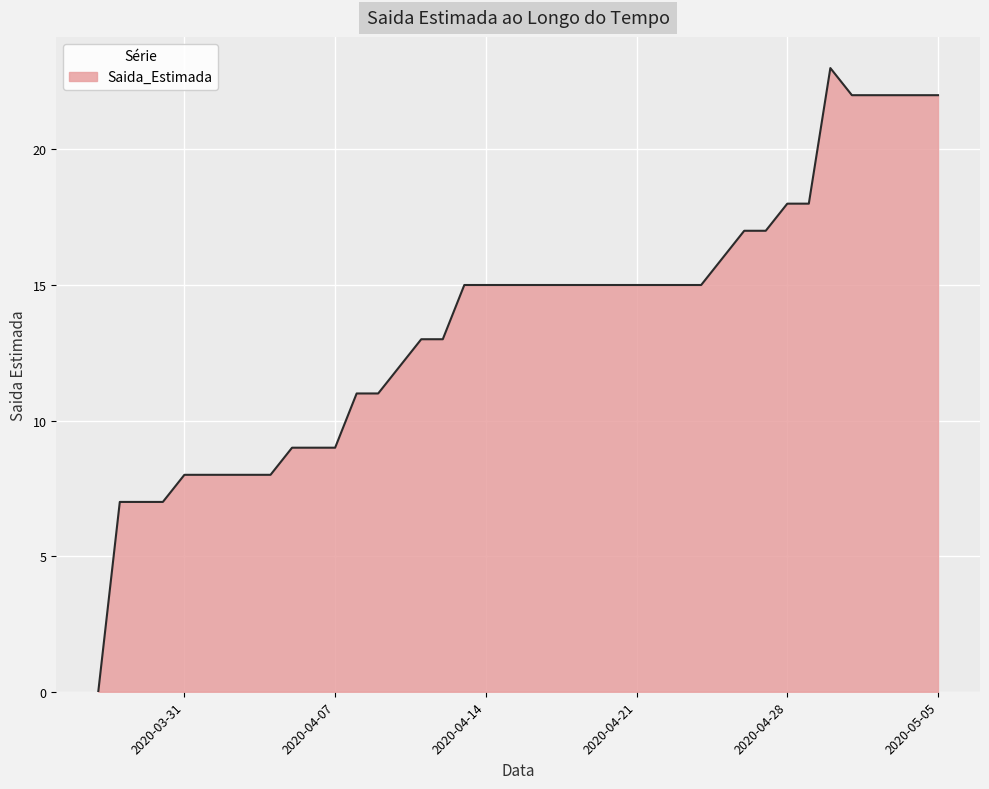

Does the chart have visible grid lines?

Yes